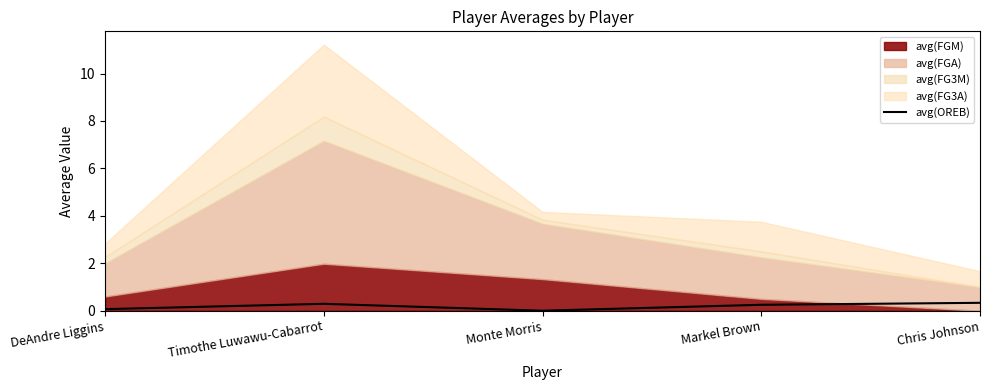

How many values exceed 0?

4